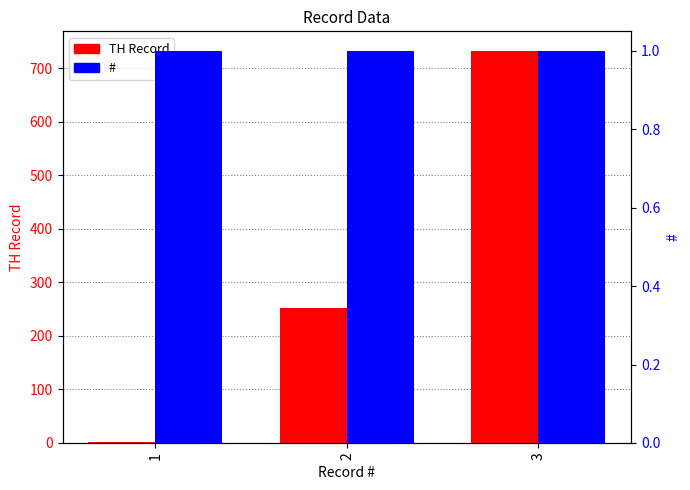

What is the difference between the maximum and minimum values in the TH Record series?

731